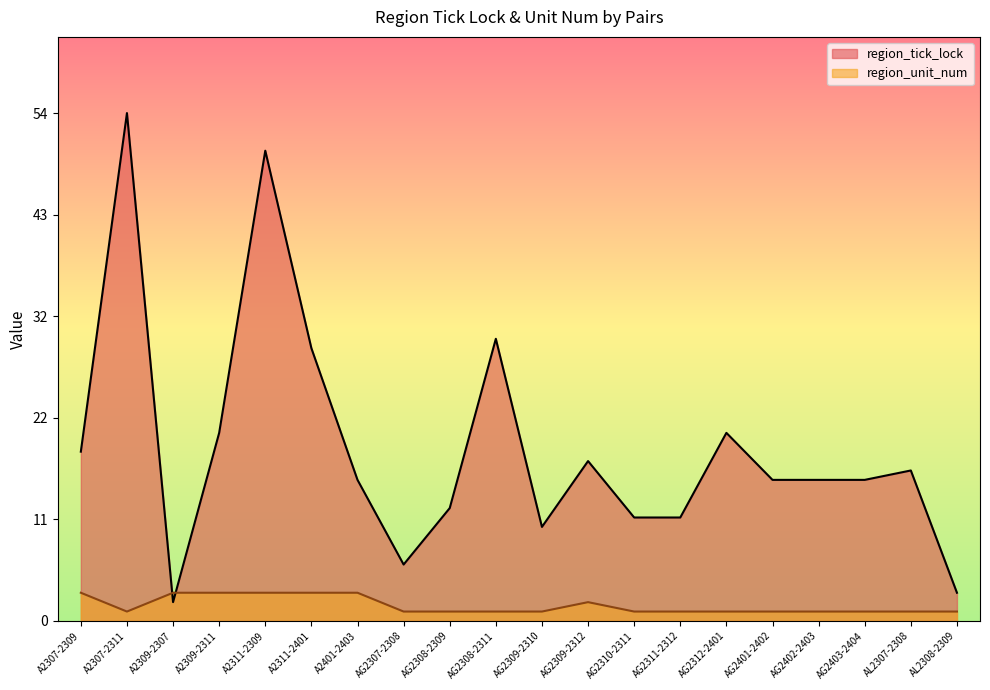

The value of region_unit_num at A2311-2309 is 1. True or false?

False